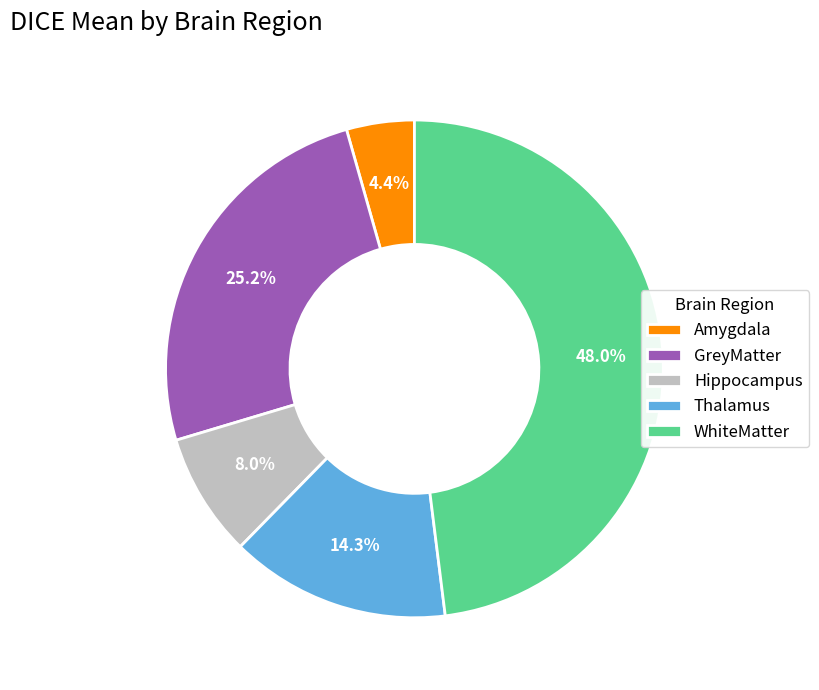

The GreyMatter slice represents 25% of the pie. True or false?

True